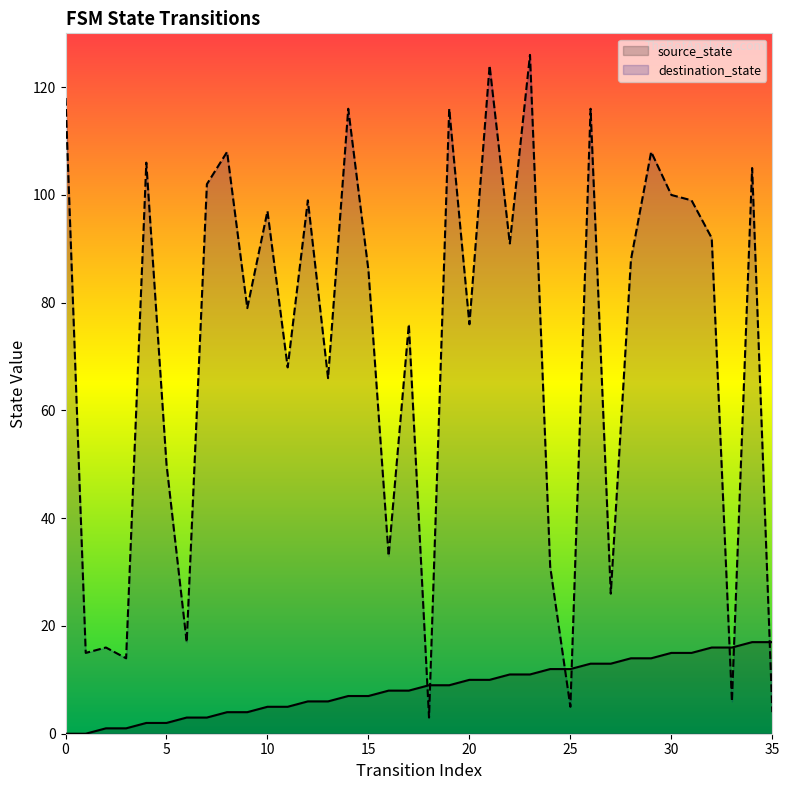

What are all the series names shown in the legend?

source_state, destination_state